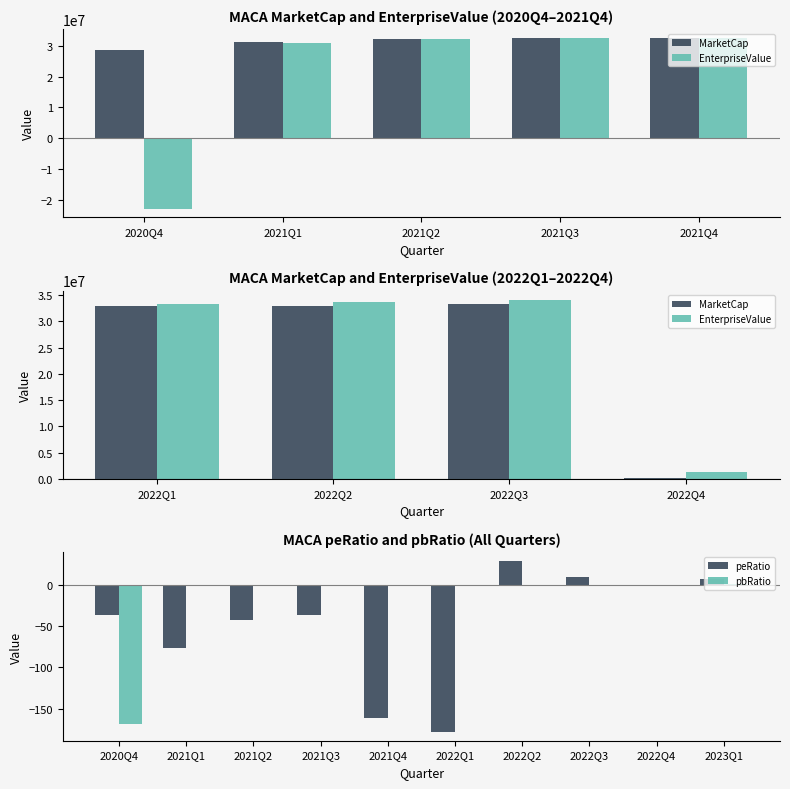

At which category does the chart reach its minimum across all series?

2022Q1